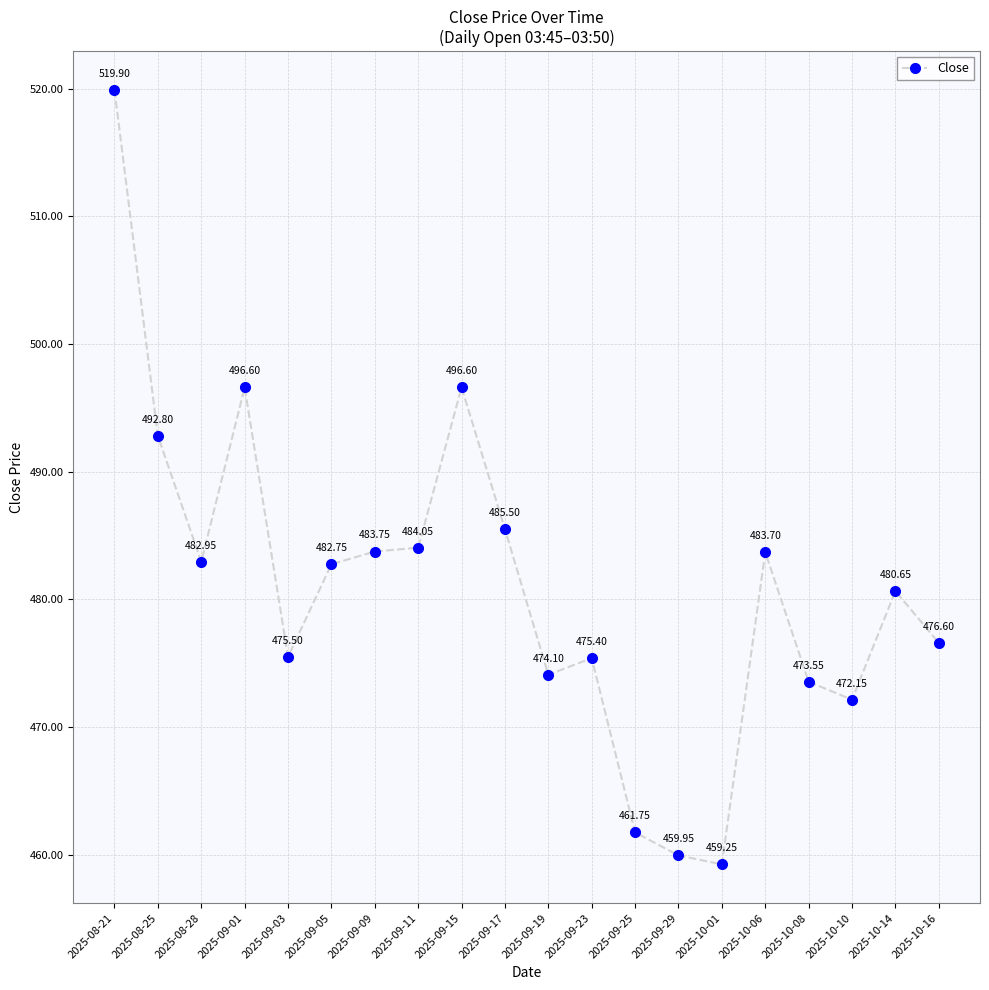

What is the average value?

480.9